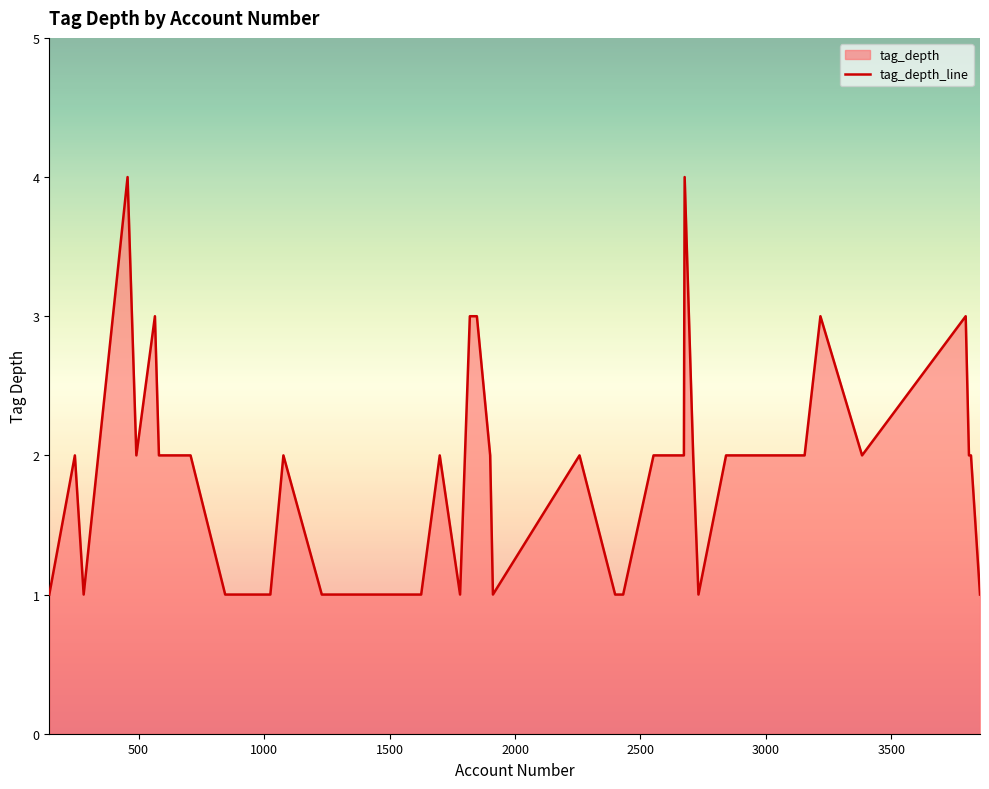

What is the difference between the maximum and minimum values?

3